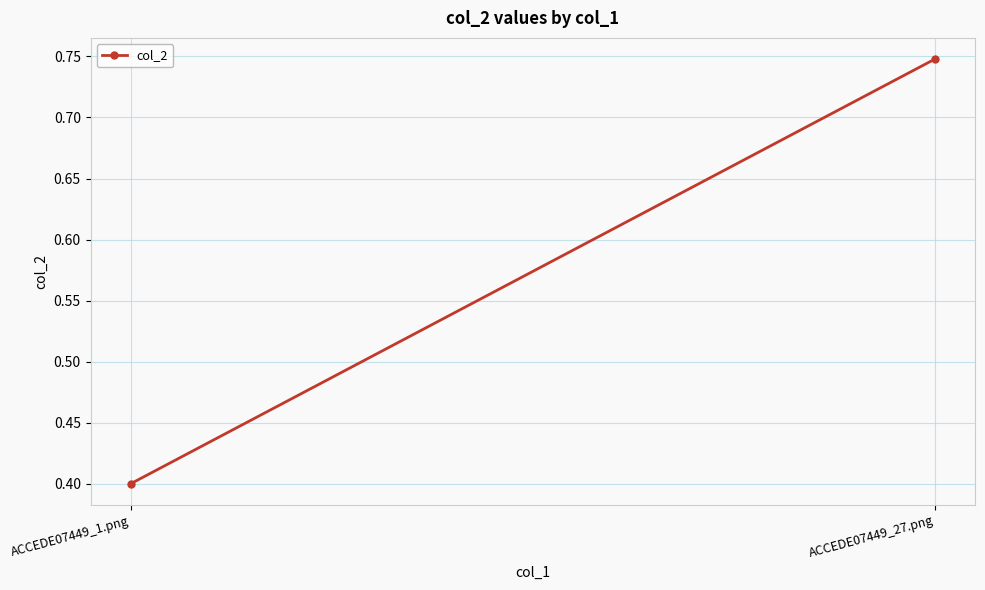

Reading right to left, list all the values displayed in this chart.

0.7	0.4